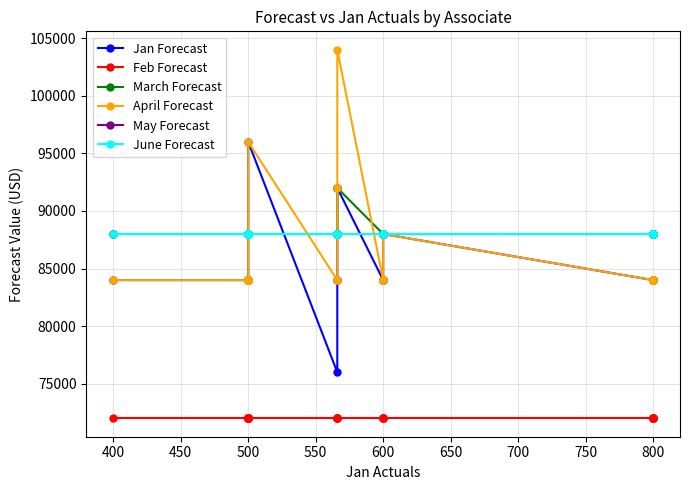

What is the difference between the maximum and minimum values in the Jan Forecast series?

20000